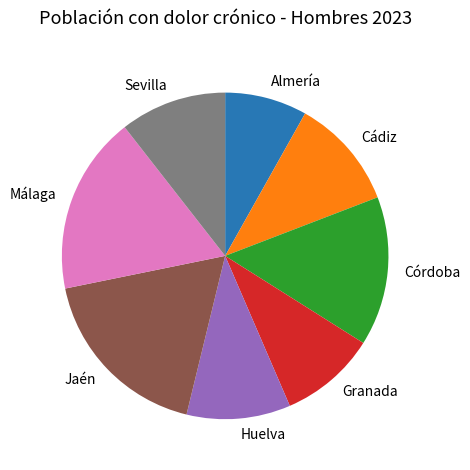

What is the smallest slice in the pie chart?

Almería